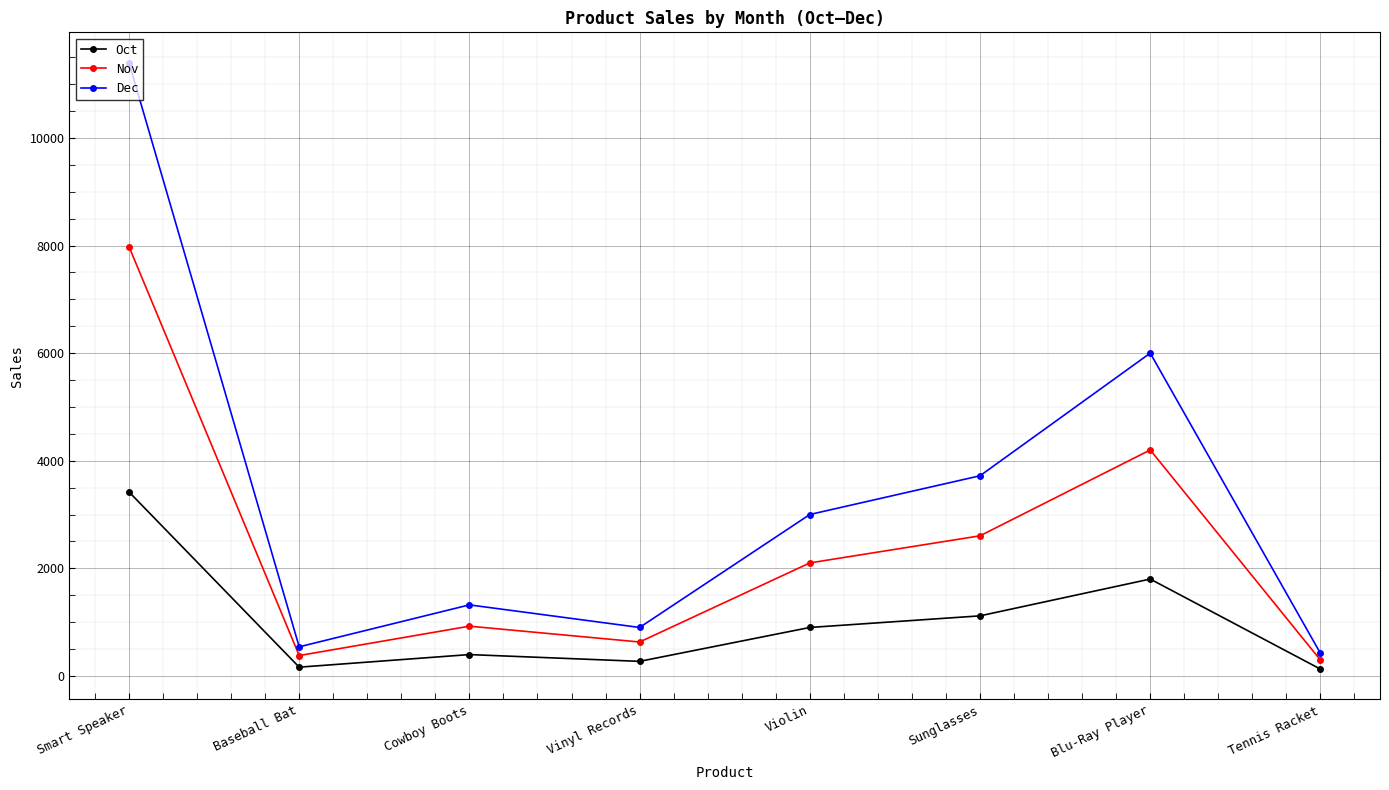

List the series in order of their peak value, highest first.

Dec, Nov, Oct